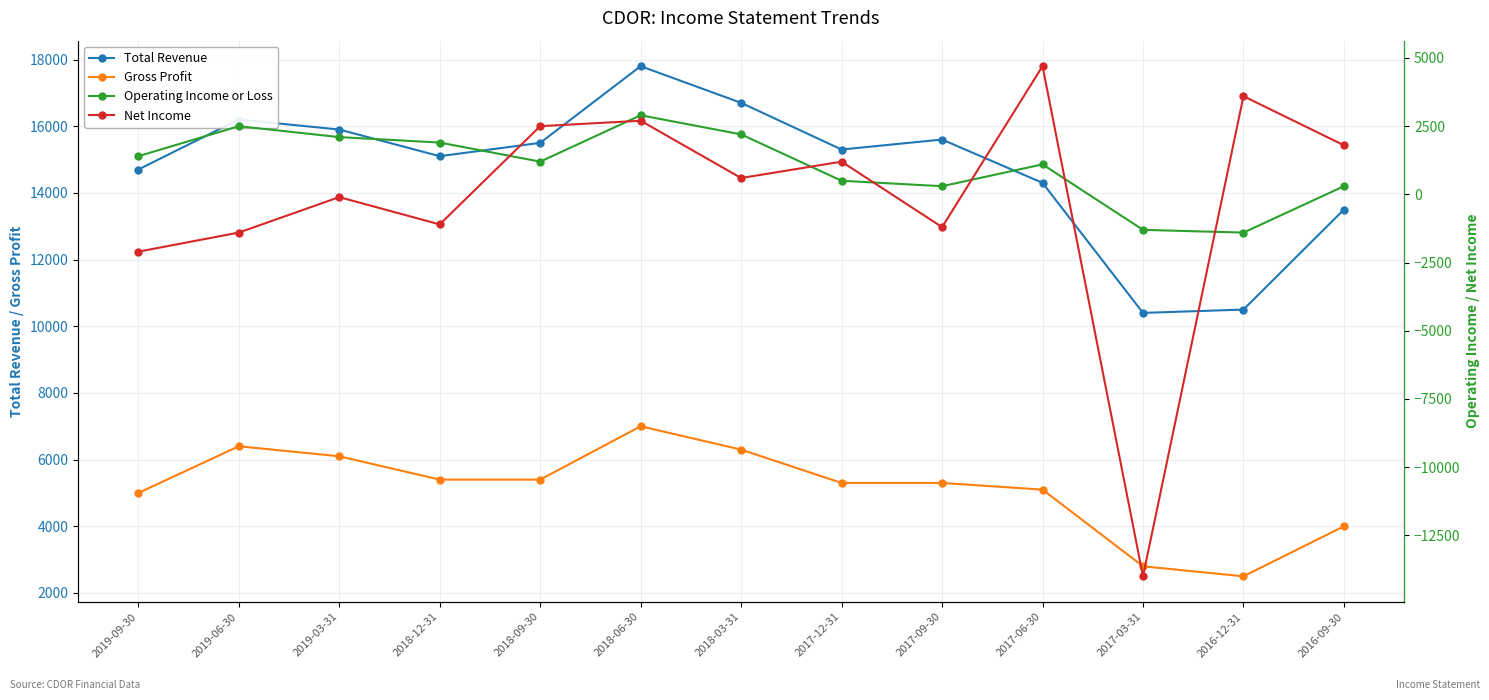

What is the maximum value shown in the chart?

17800